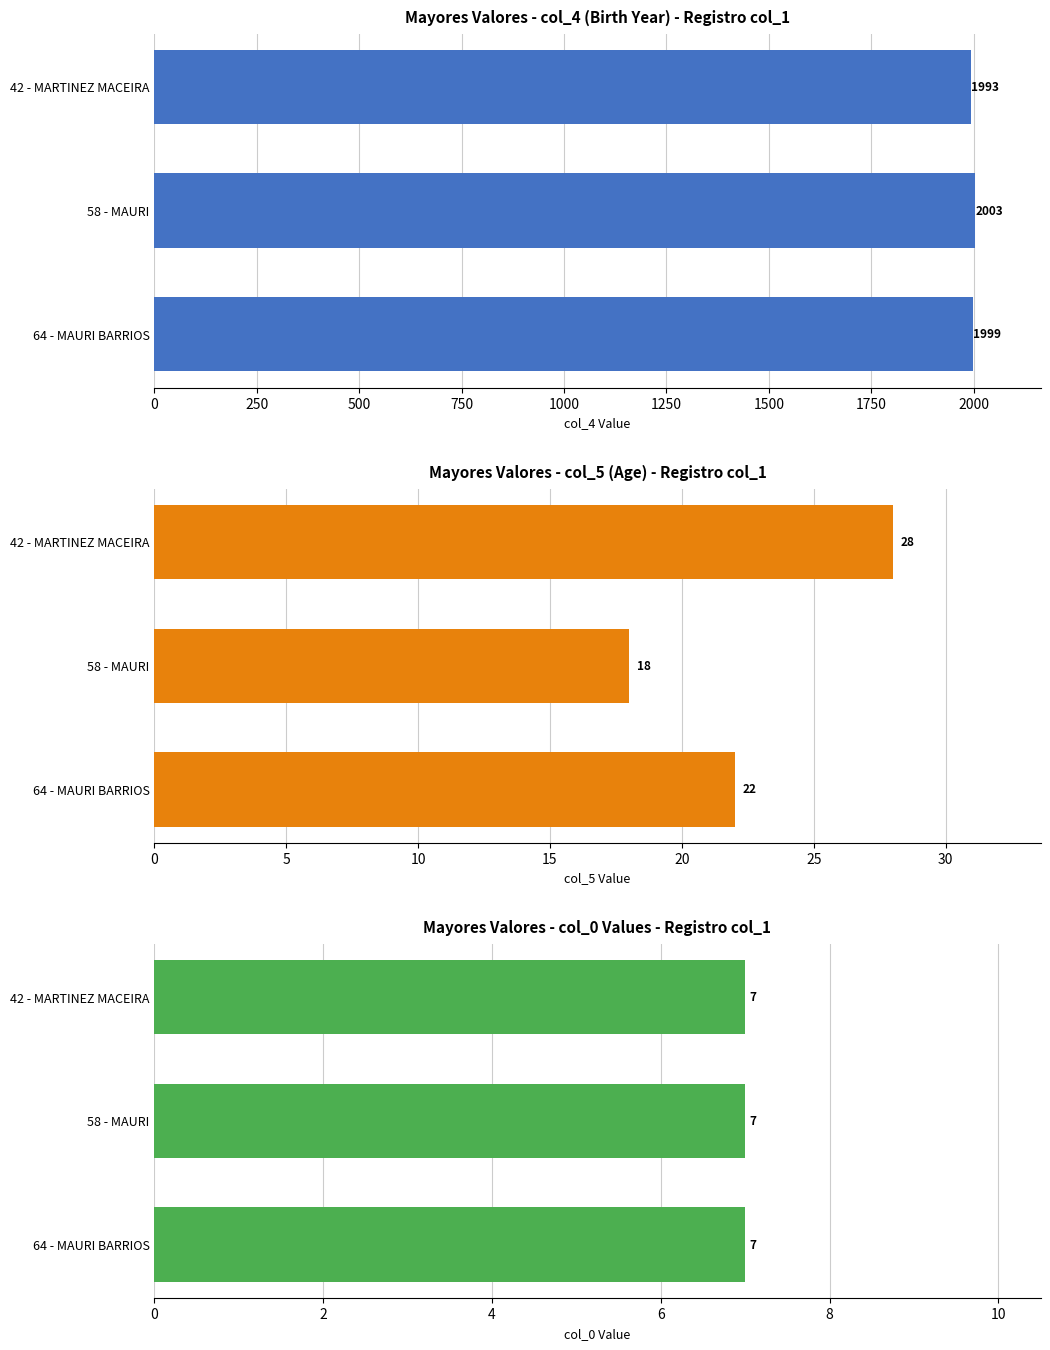

Does the chart contain any negative values?

No